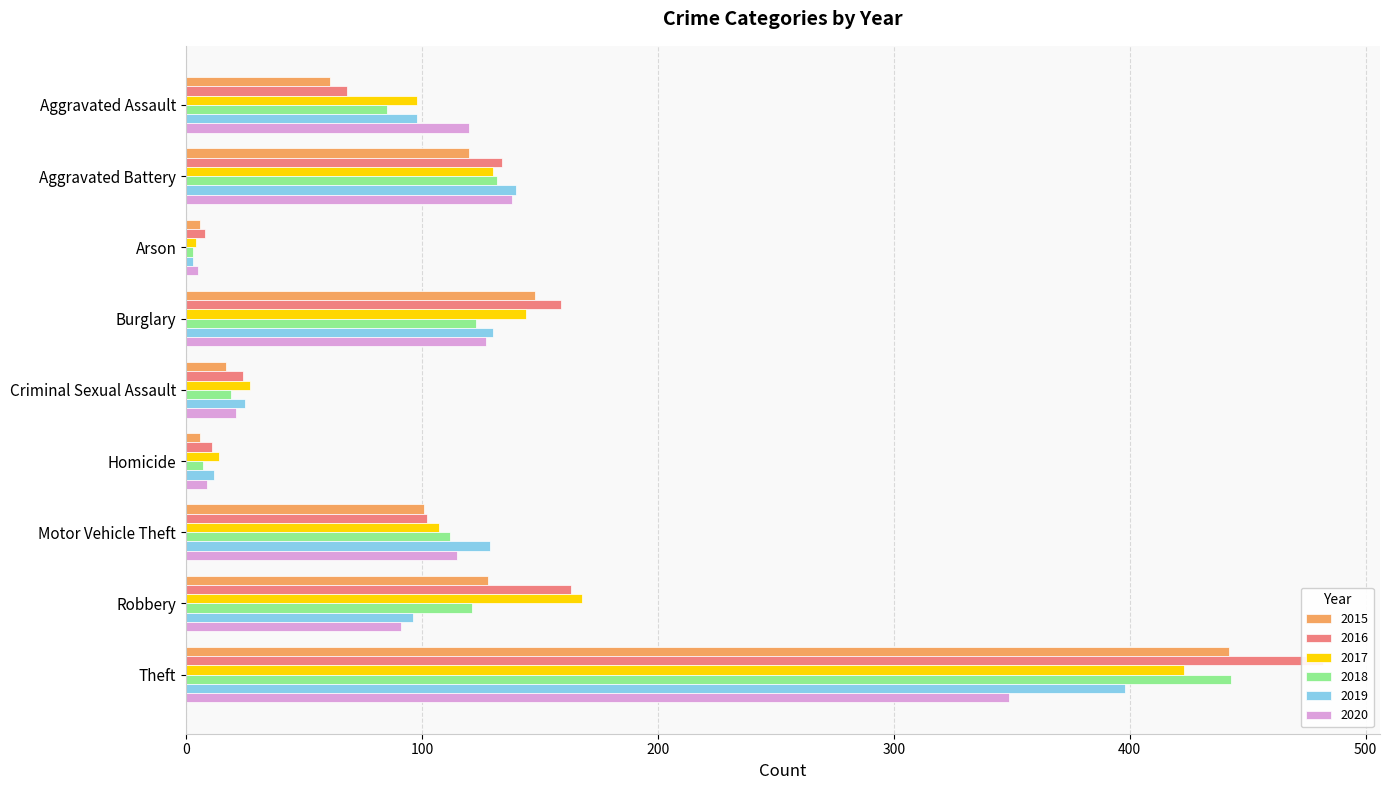

What is the difference between the 2018 values at Arson and Aggravated Battery?

129